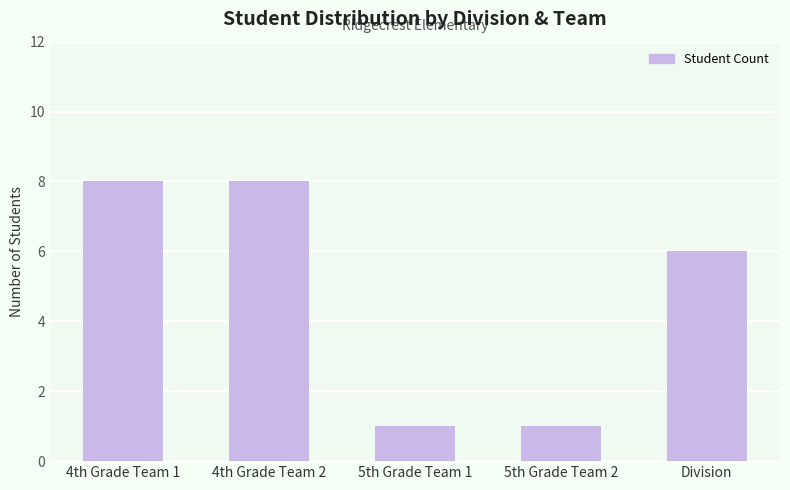

What is the average value?

5